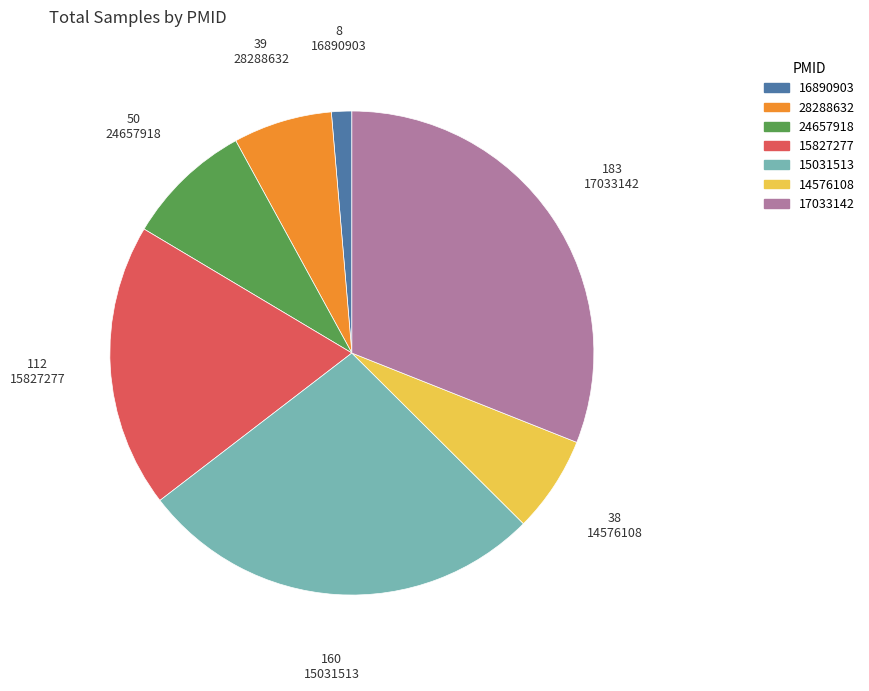

Count the number of slices in the pie.

7